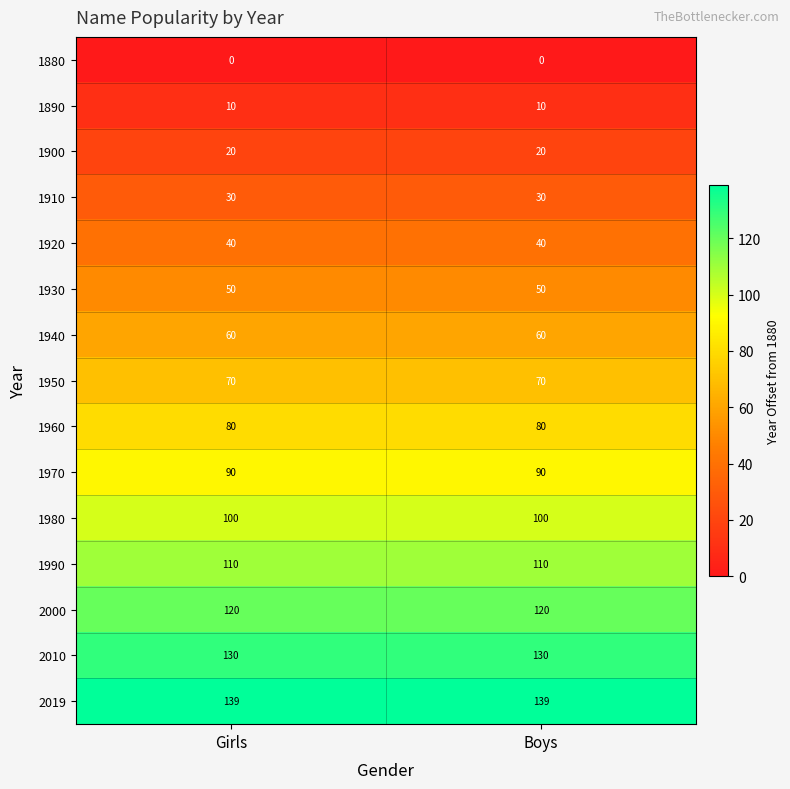

What is the approximate value of 1900 at Girls?

20